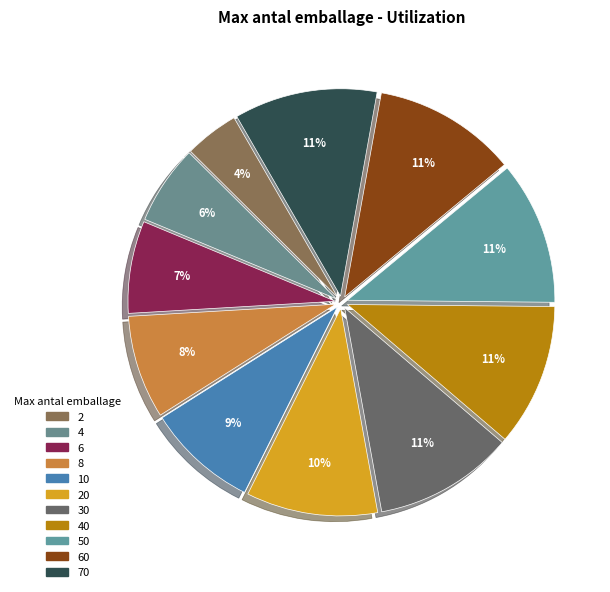

Which category has the biggest portion of the pie?

60